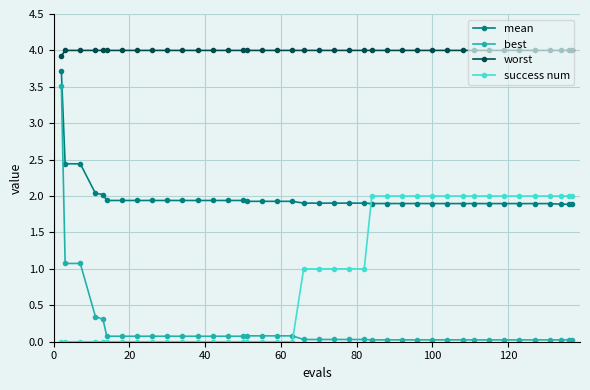

True or false: mean and worst intersect in this chart.

False